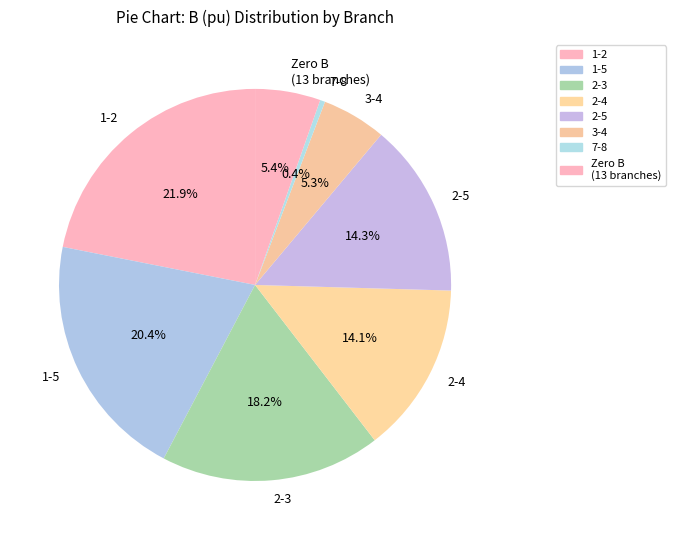

Count the number of slices in the pie.

8